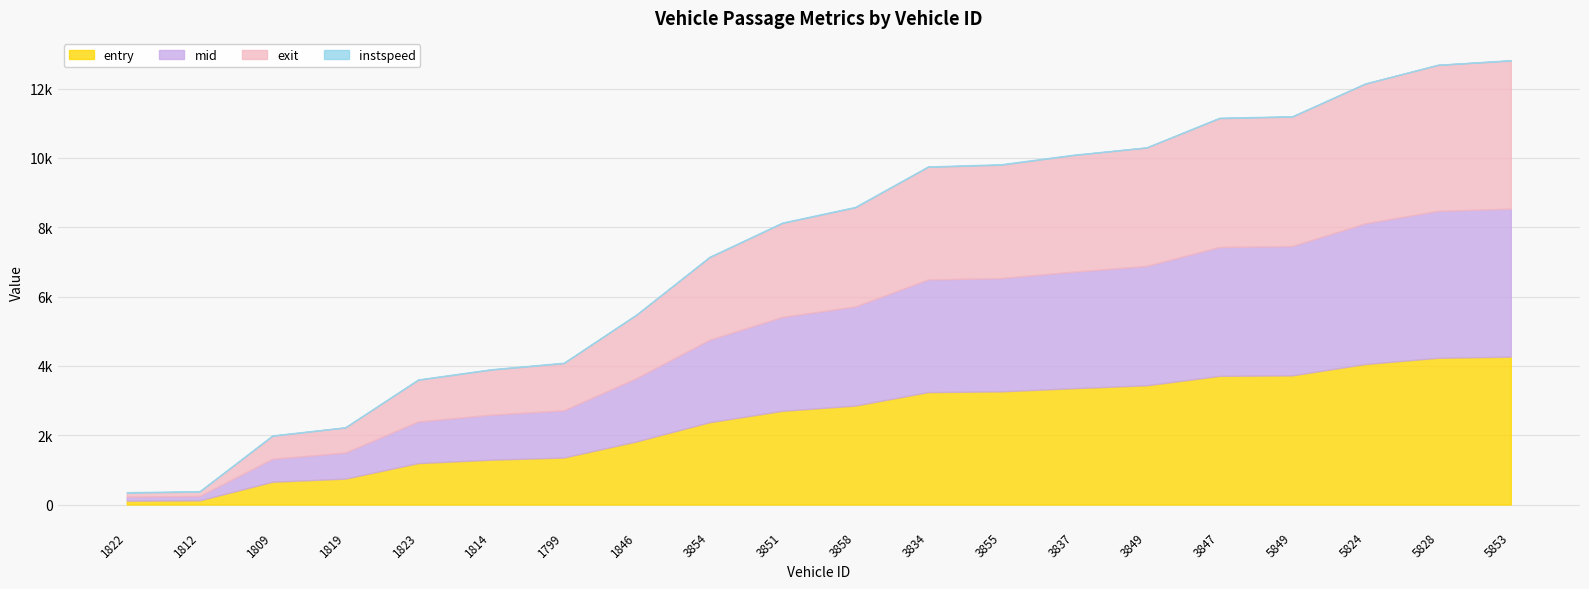

Read the exit value at 3834.

3252.2